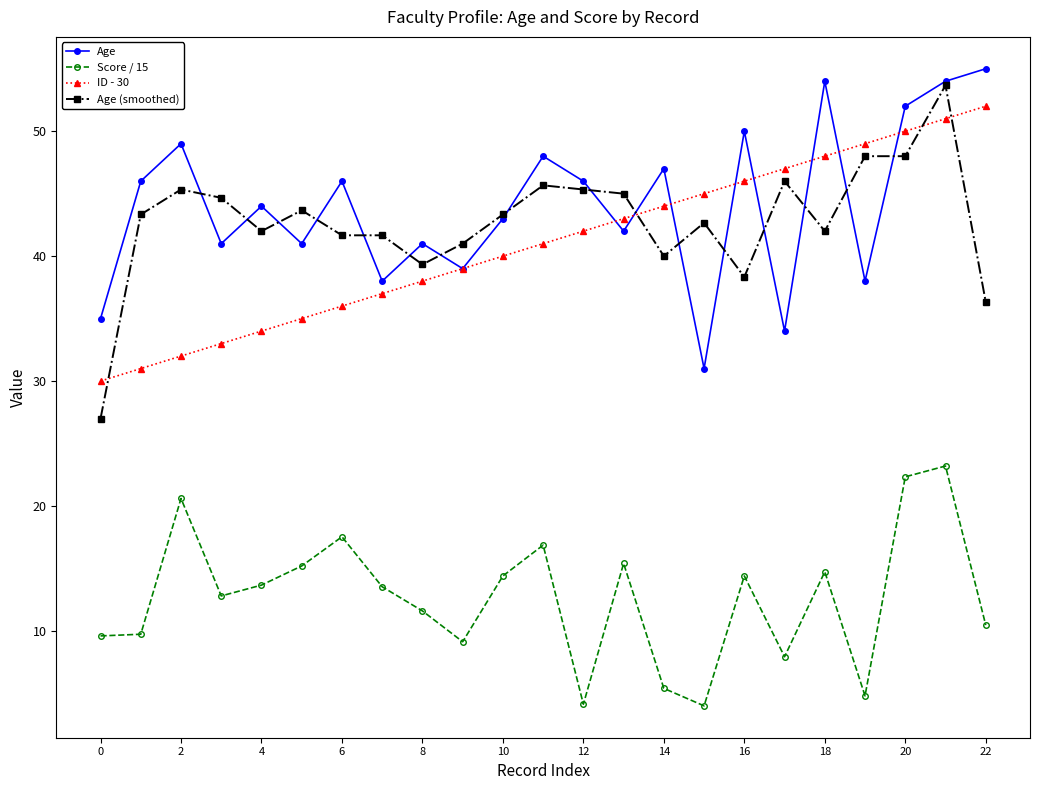

What is the lowest value of the Age series?

31.0